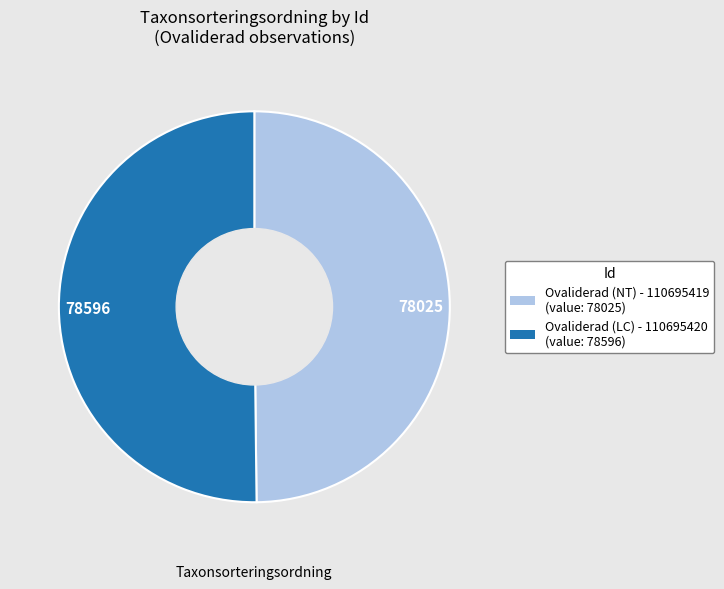

Is the sum of Ovaliderad (NT) - 110695419 and Ovaliderad (LC) - 110695420 greater than half?

Yes